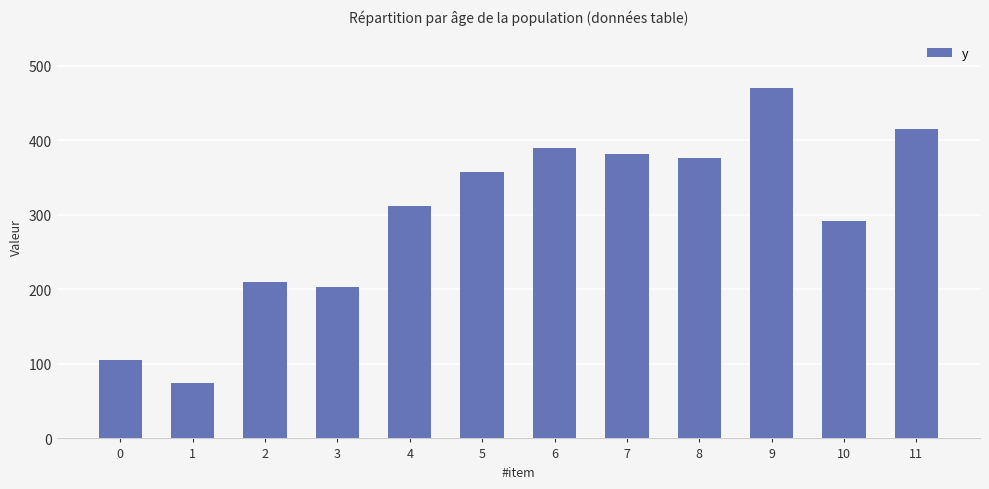

Reading left to right, list all the values displayed in this chart.

0=104.8	1=74.8	2=210.0	3=202.9	4=311.9	5=357.6	6=389.5	7=381.9	8=377.1	9=470.5	10=291.9	11=415.7